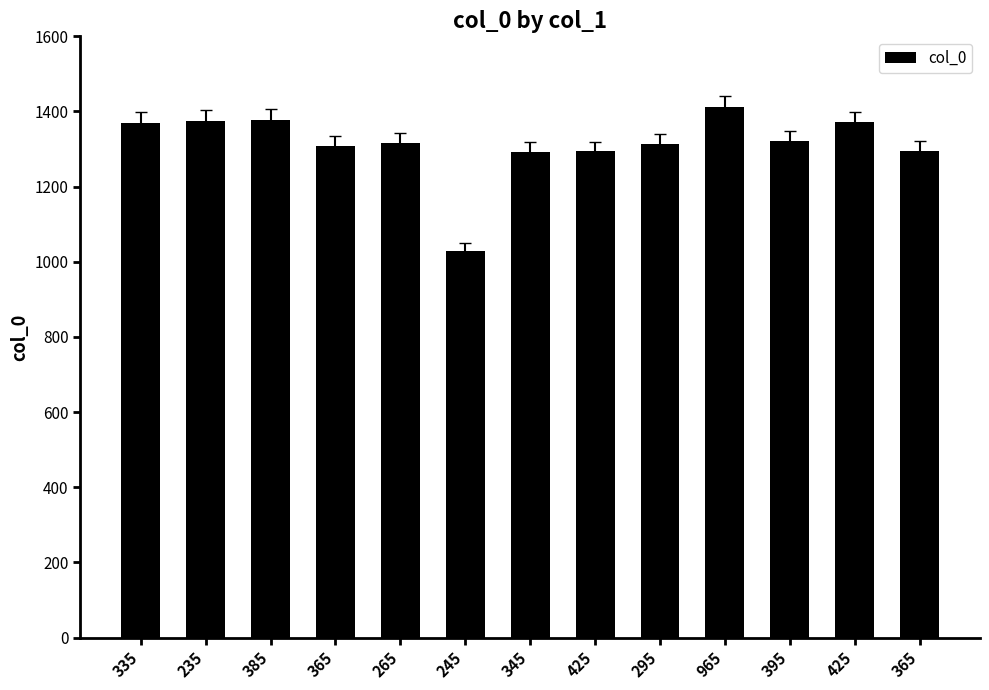

List the labels in order of value, largest first.

965, 385, 235, 425, 335, 395, 265, 295, 365, 365, 425, 345, 245